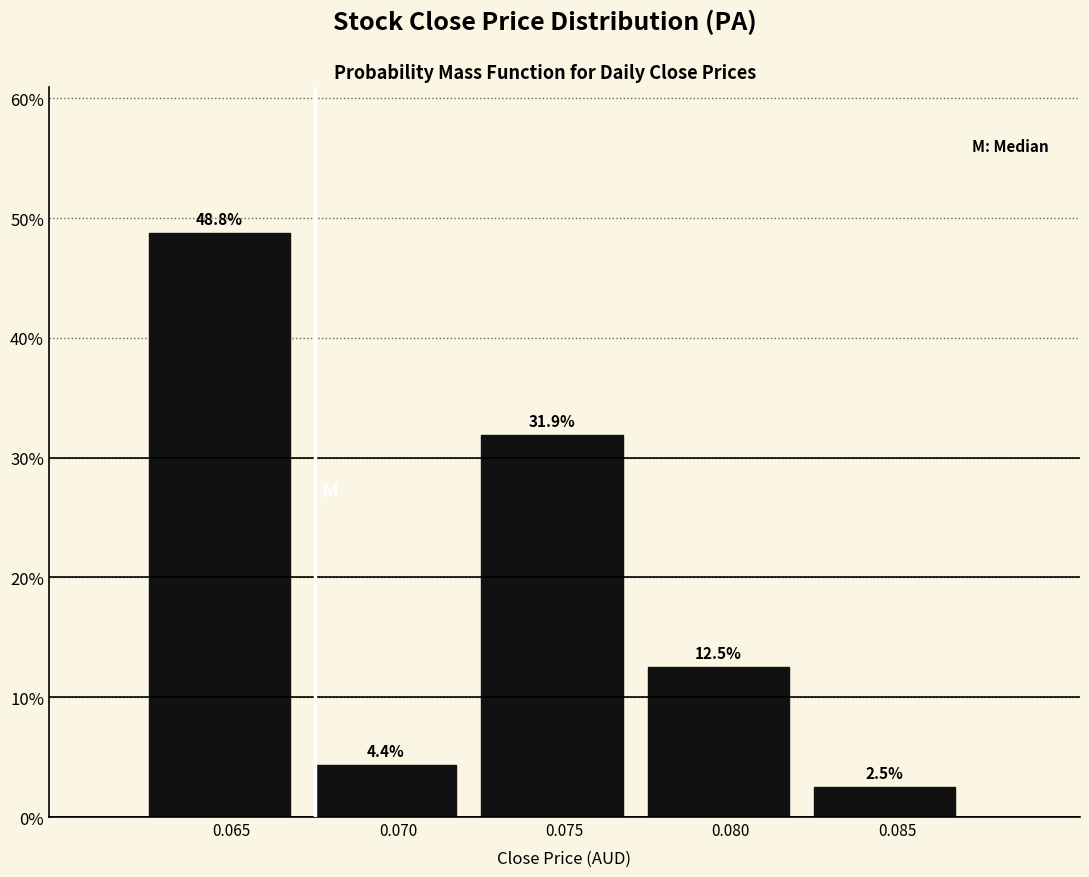

Reading left to right, what are all the values shown in this chart?

0.065=48.8	0.070=4.4	0.075=31.9	0.080=12.5	0.085=2.5